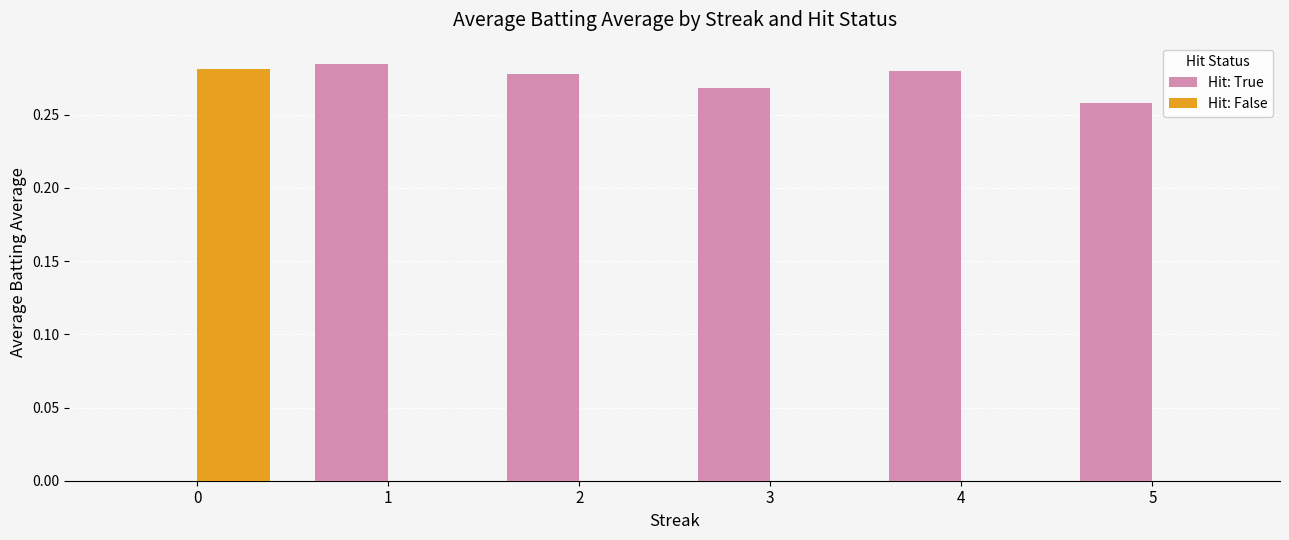

Which series has the largest total across all categories?

Hit: True